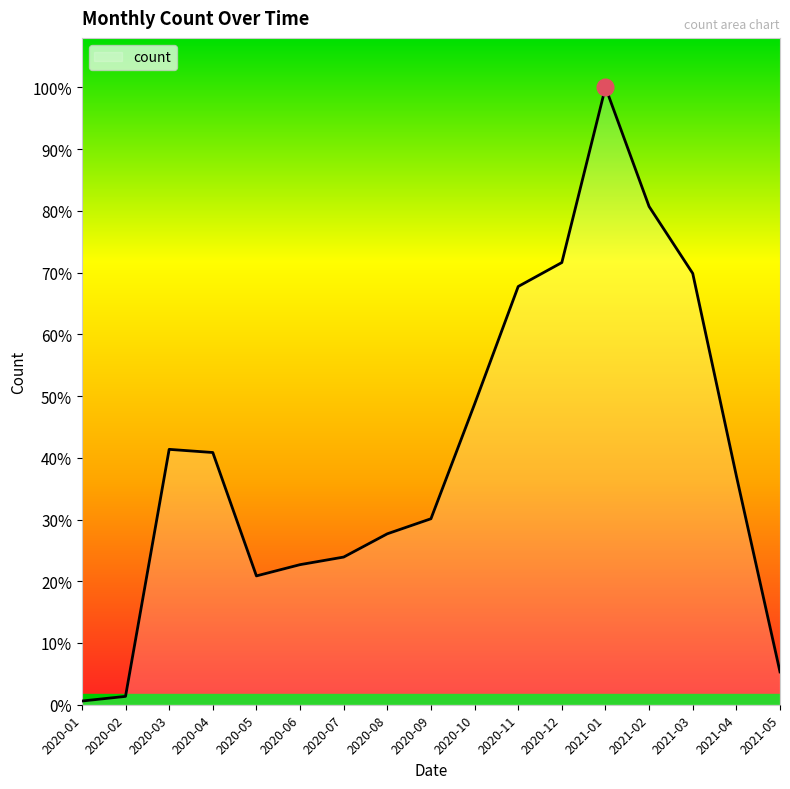

What is the sum of the values at 2021-03 and 2021-02?

146018